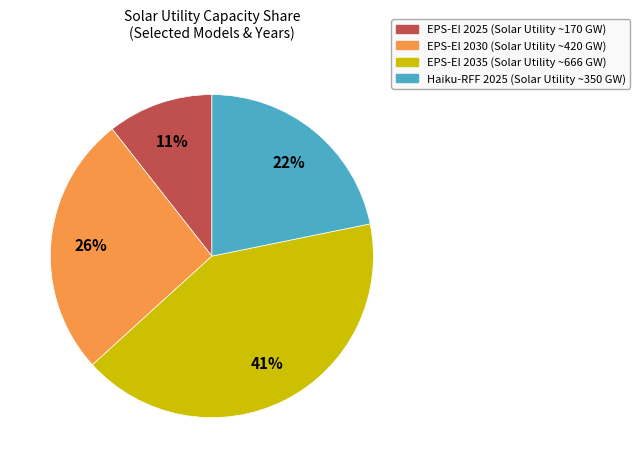

Does any single category account for the majority?

No